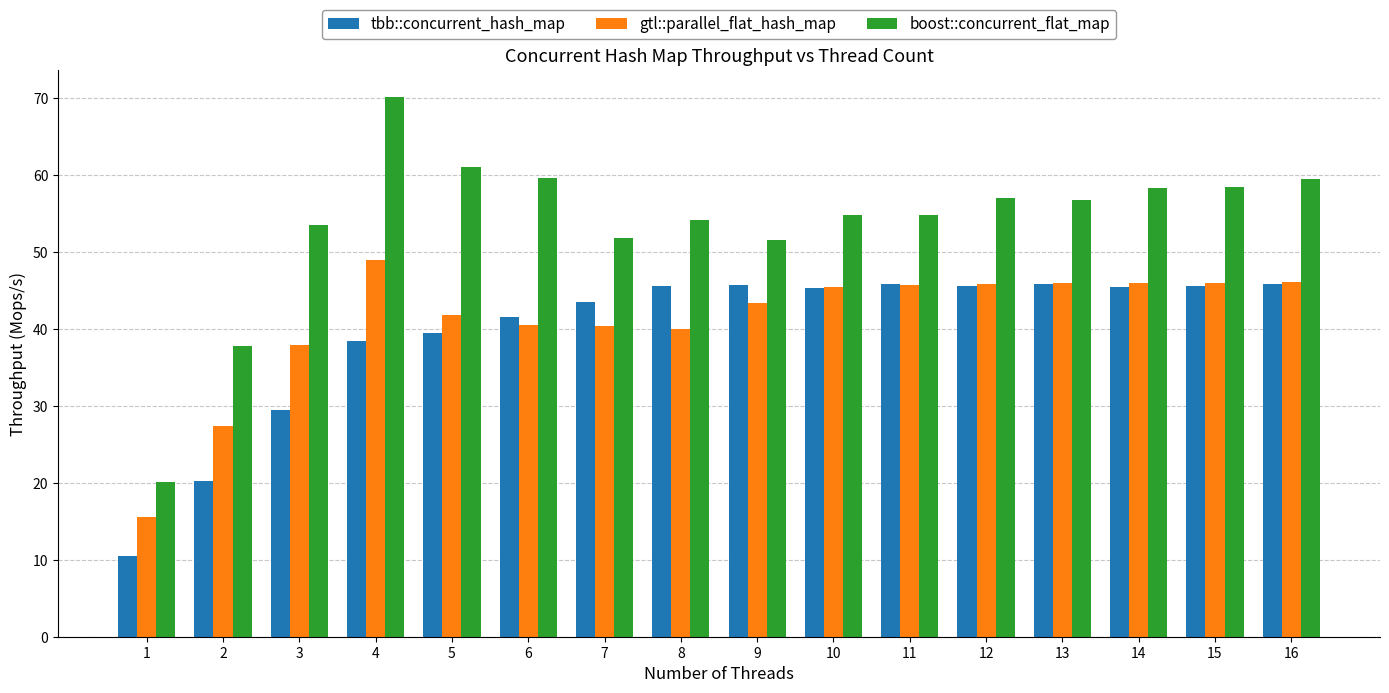

The boost::concurrent_flat_map series shows 94.1 at 8. True or false?

False